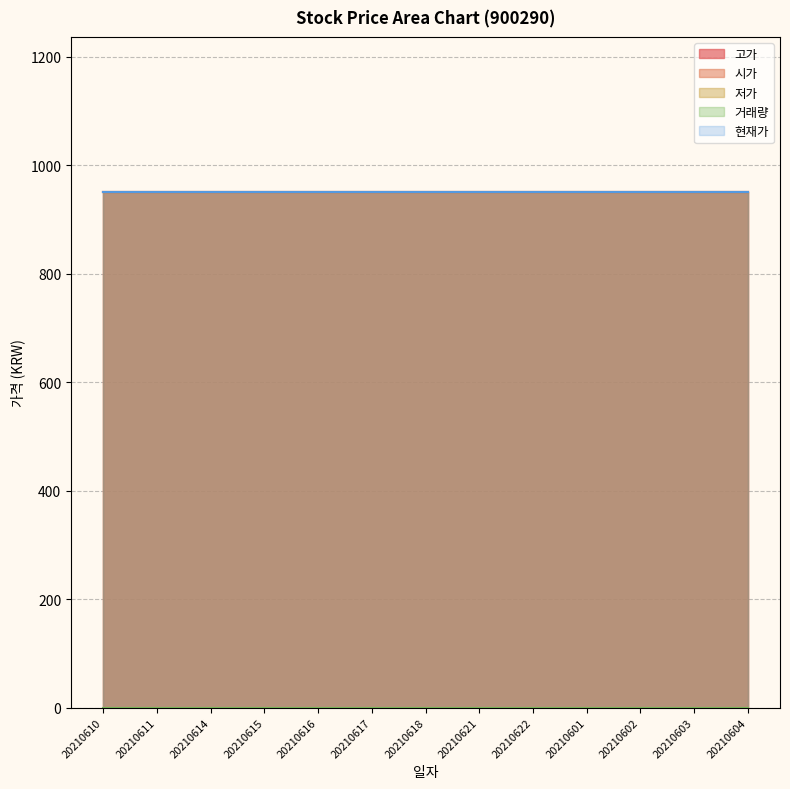

Is the value of 고가 at 20210601 greater than the value of 현재가 at 20210611?

No